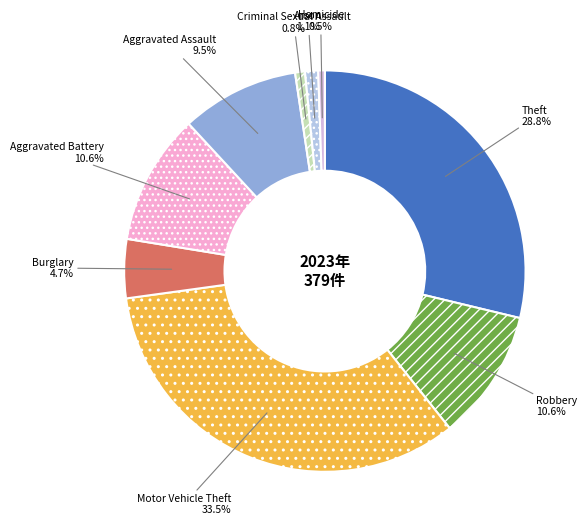

How many slices are in this pie chart?

9